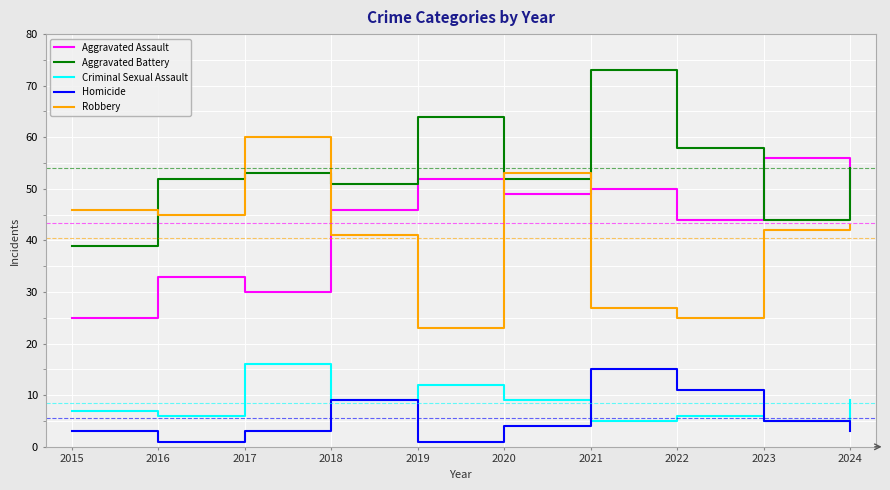

What is the difference between the maximum and minimum values in the Homicide series?

14